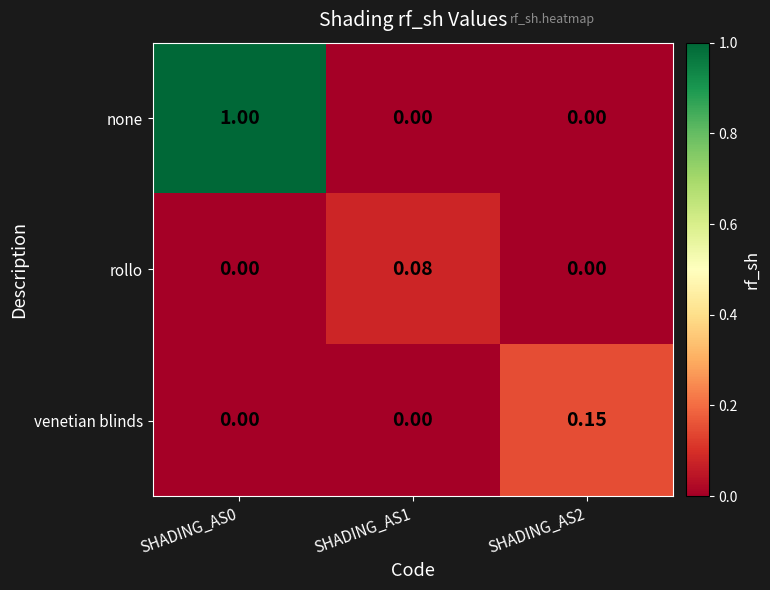

Between SHADING_AS1 and SHADING_AS2, which series saw the biggest shift?

venetian blinds